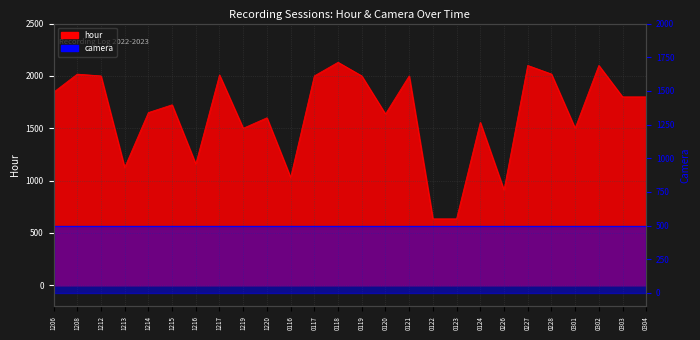

True or false: the data has more than 0 interior local peaks.

True